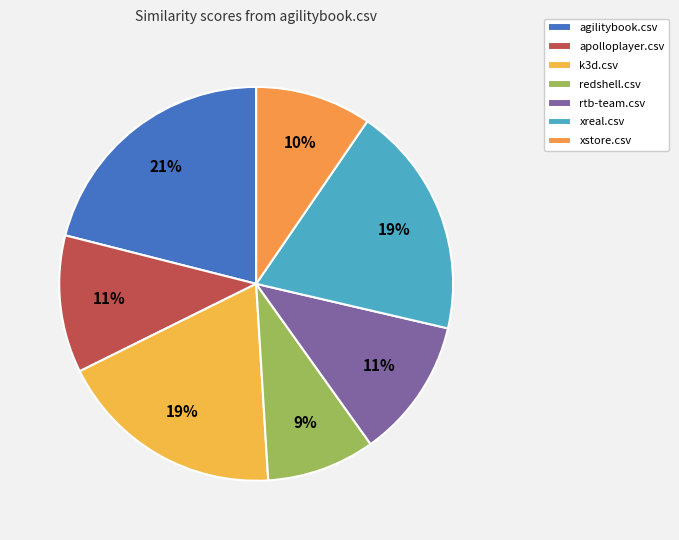

Is there any slice that represents more than half of the pie?

No